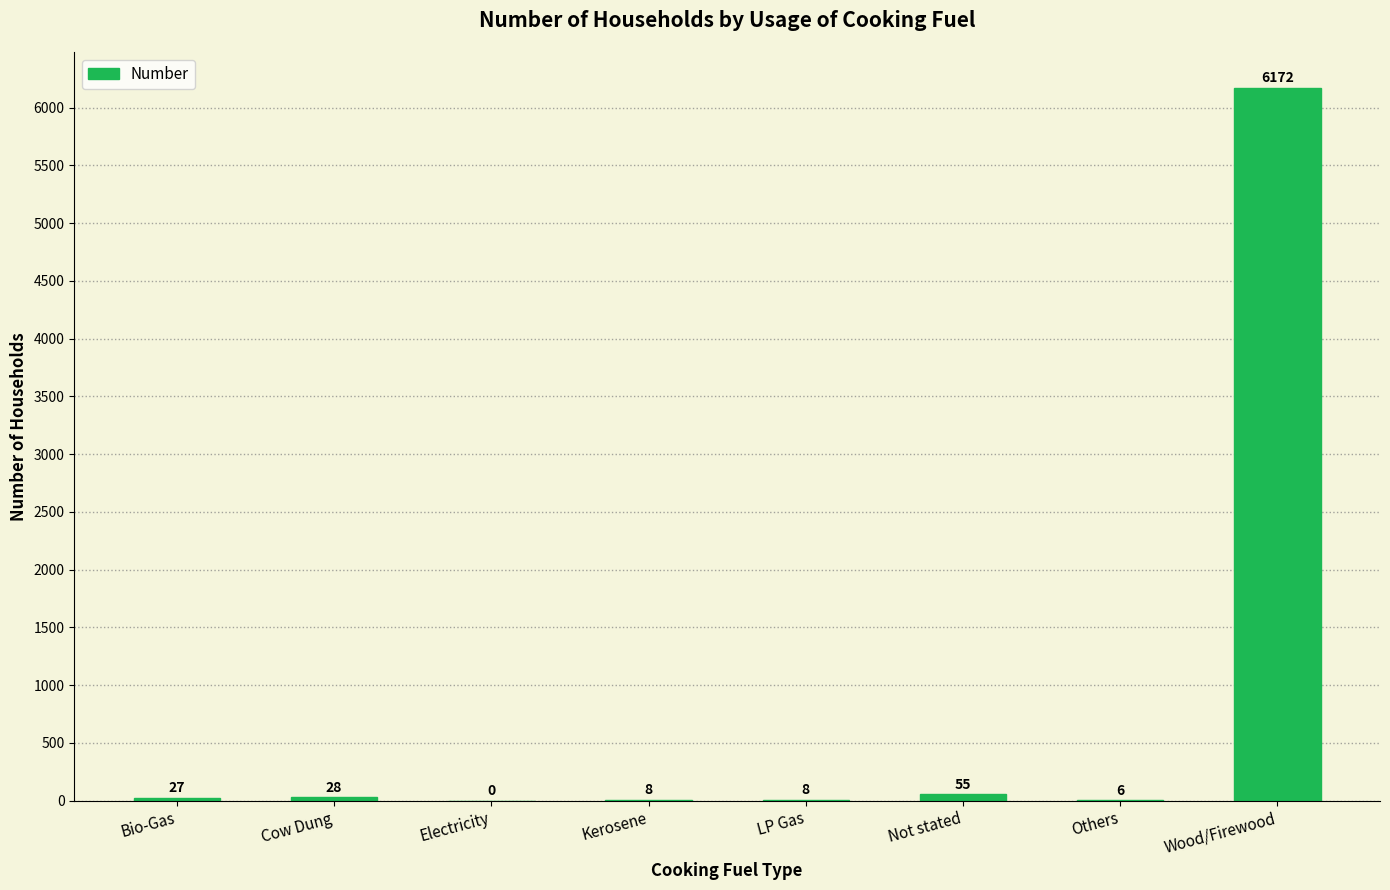

Between Cow Dung and Not stated, which is larger?

Not stated